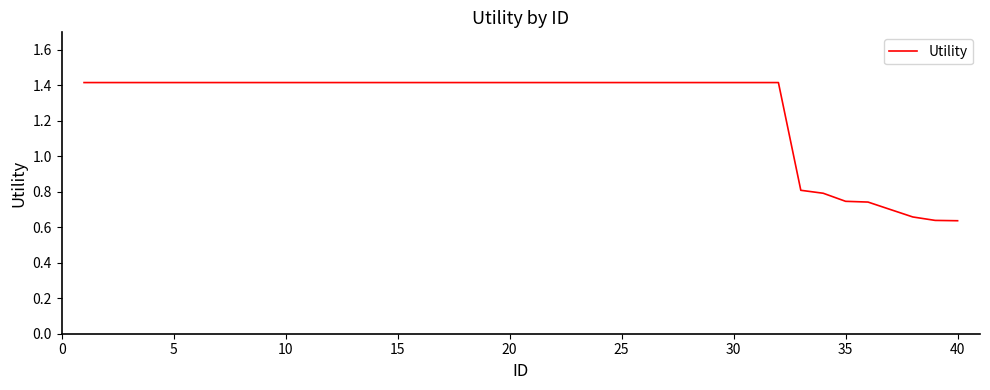

What is the greatest value displayed?

1.4